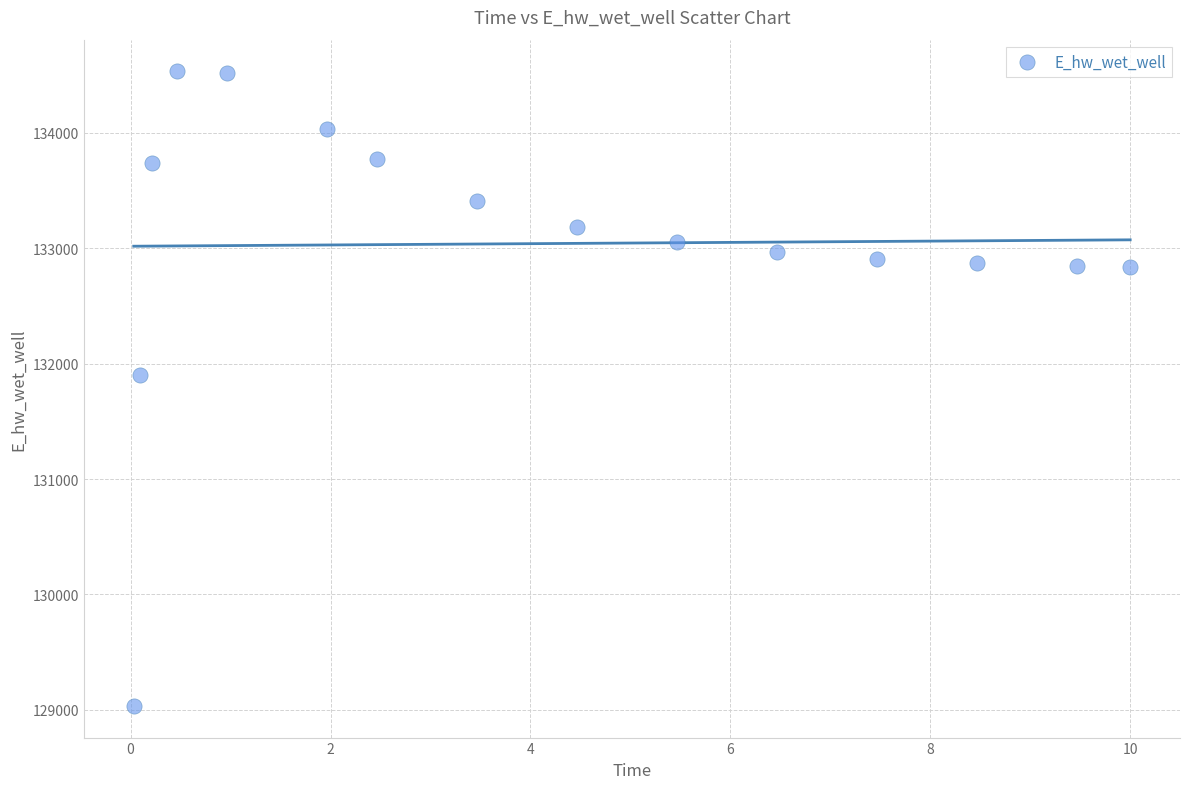

What Y value in the scatter plot is closest to 131783?

131902.7